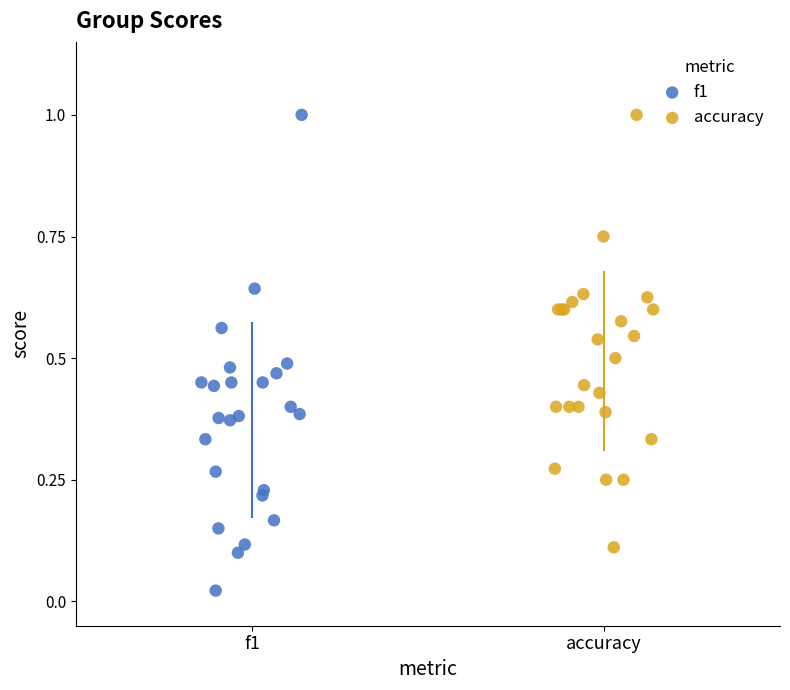

Which series has the largest Y range (max minus min)?

f1